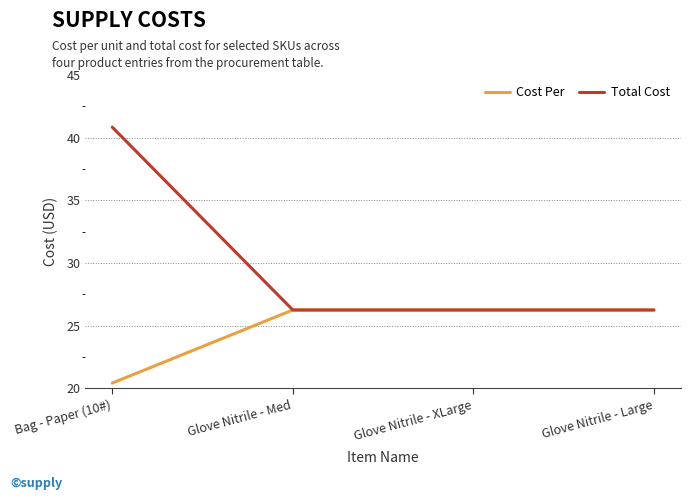

What is the average value of the Total Cost series?

29.9